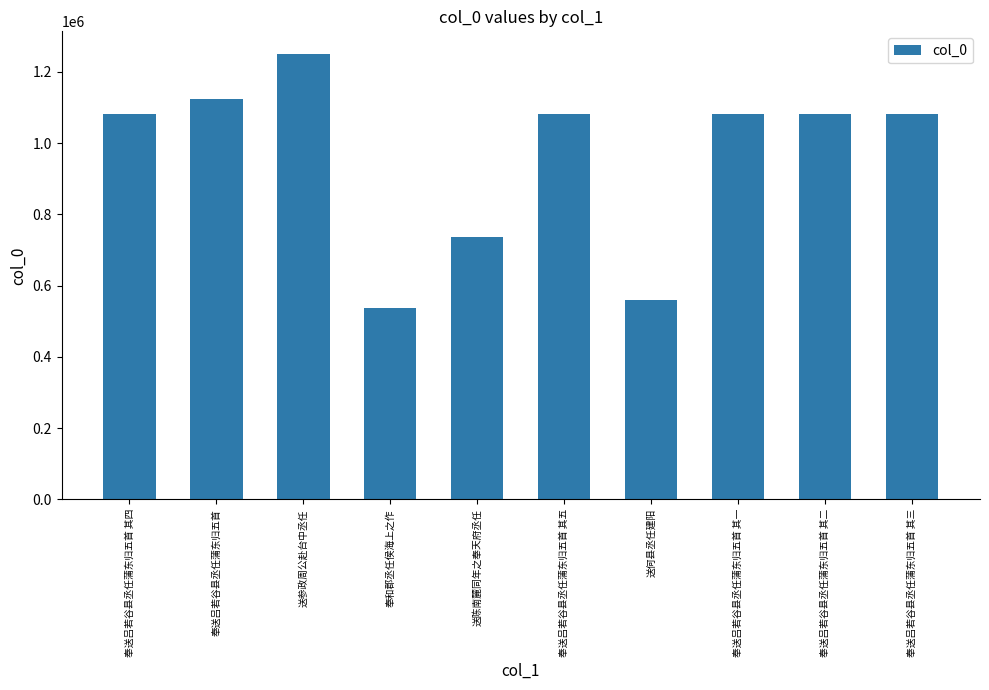

Count the number of categories in the chart.

10